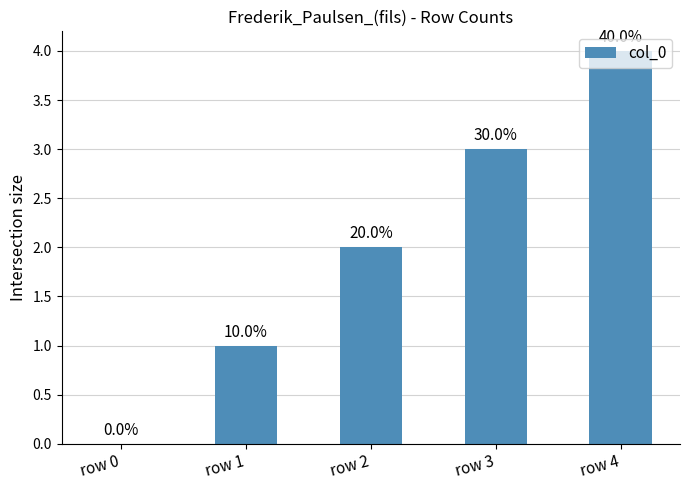

Are the bars horizontal?

No